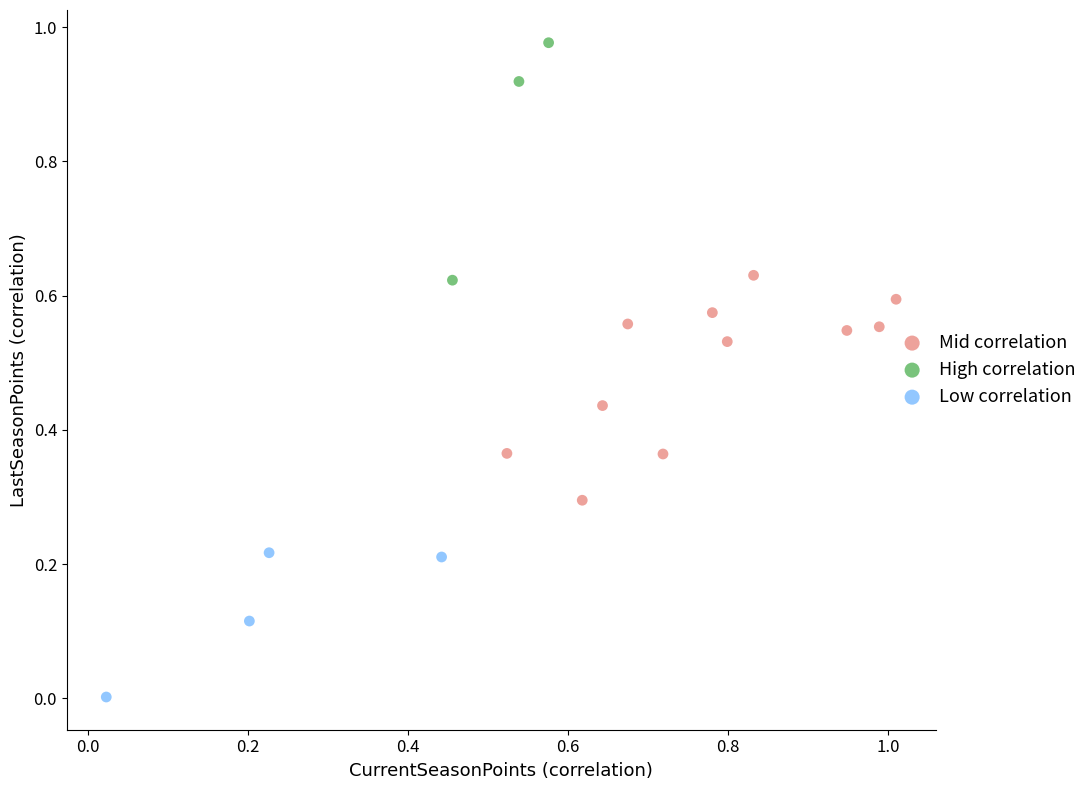

Which series reaches the minimum Y coordinate?

Low correlation